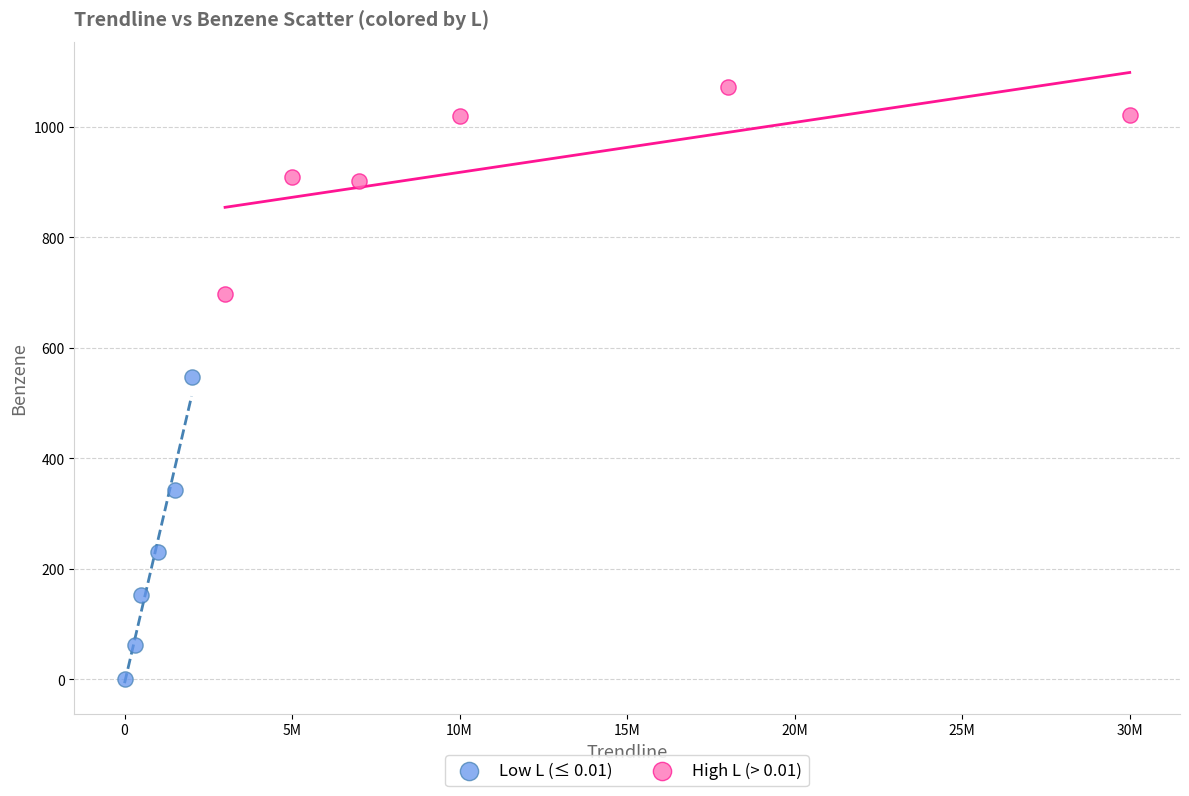

Which series reaches the minimum Y coordinate?

Low L (≤ 0.01)